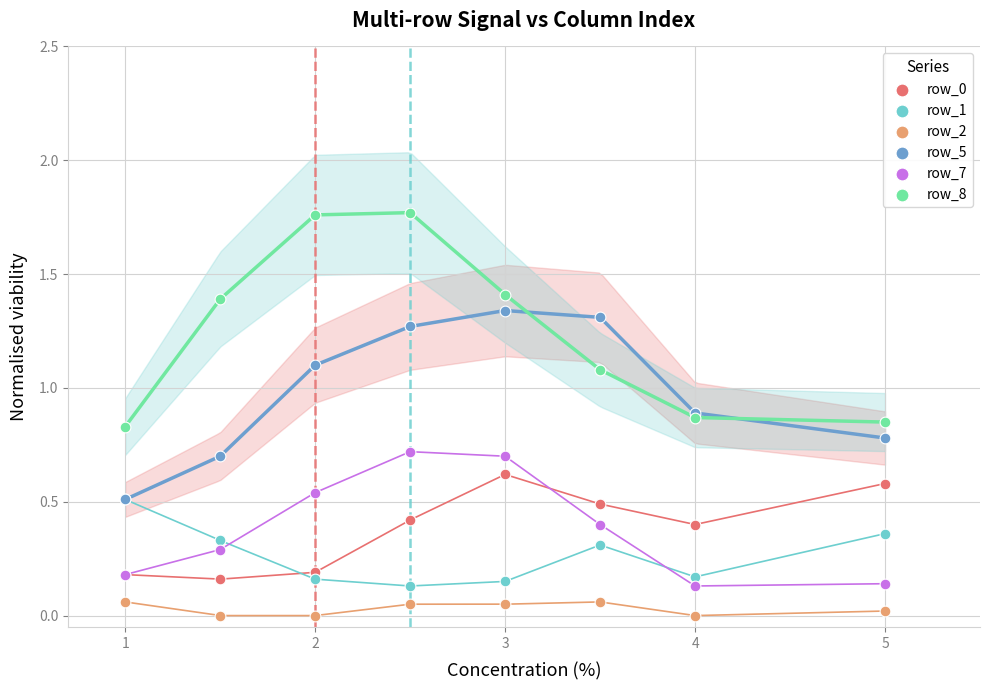

Which series reaches the maximum Y coordinate?

row_8